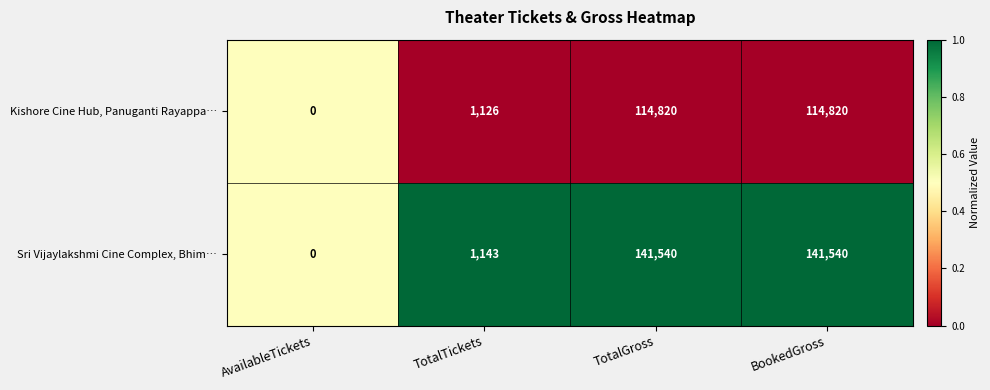

What is the greatest value displayed?

141540